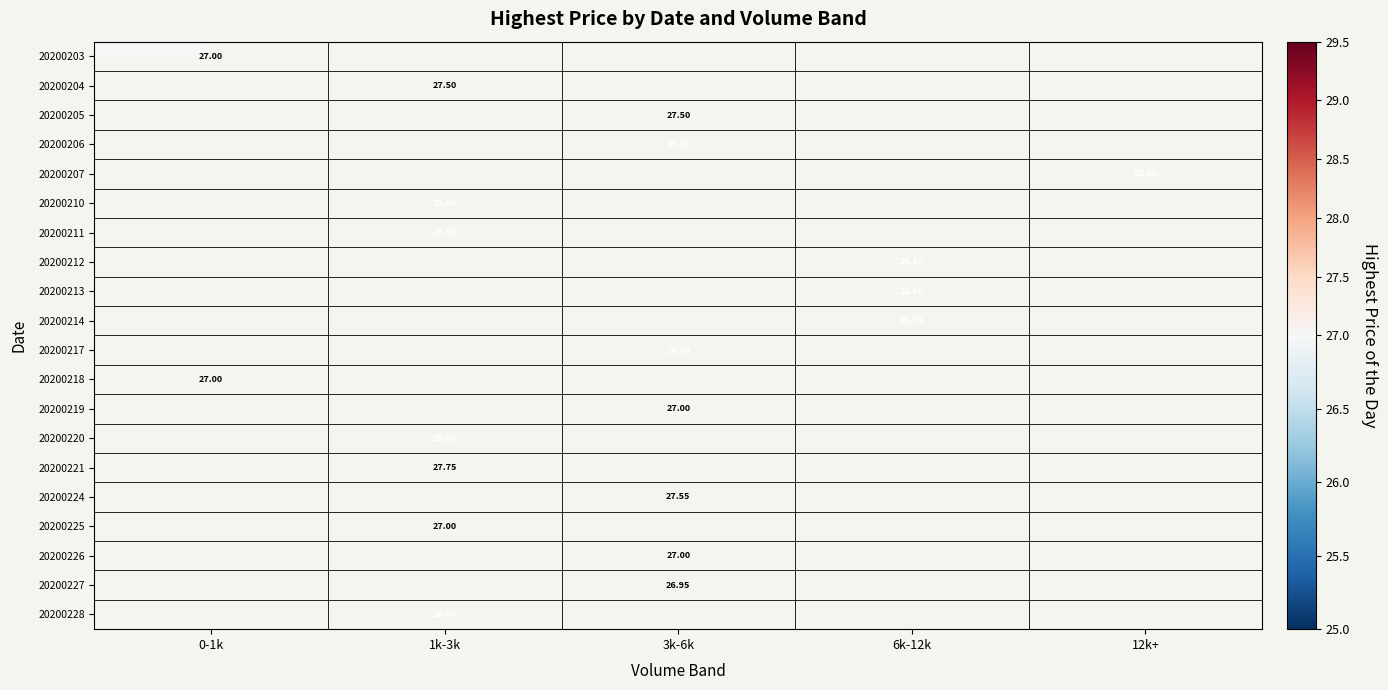

Which has a higher value, 6k-12k or 1k-3k?

1k-3k